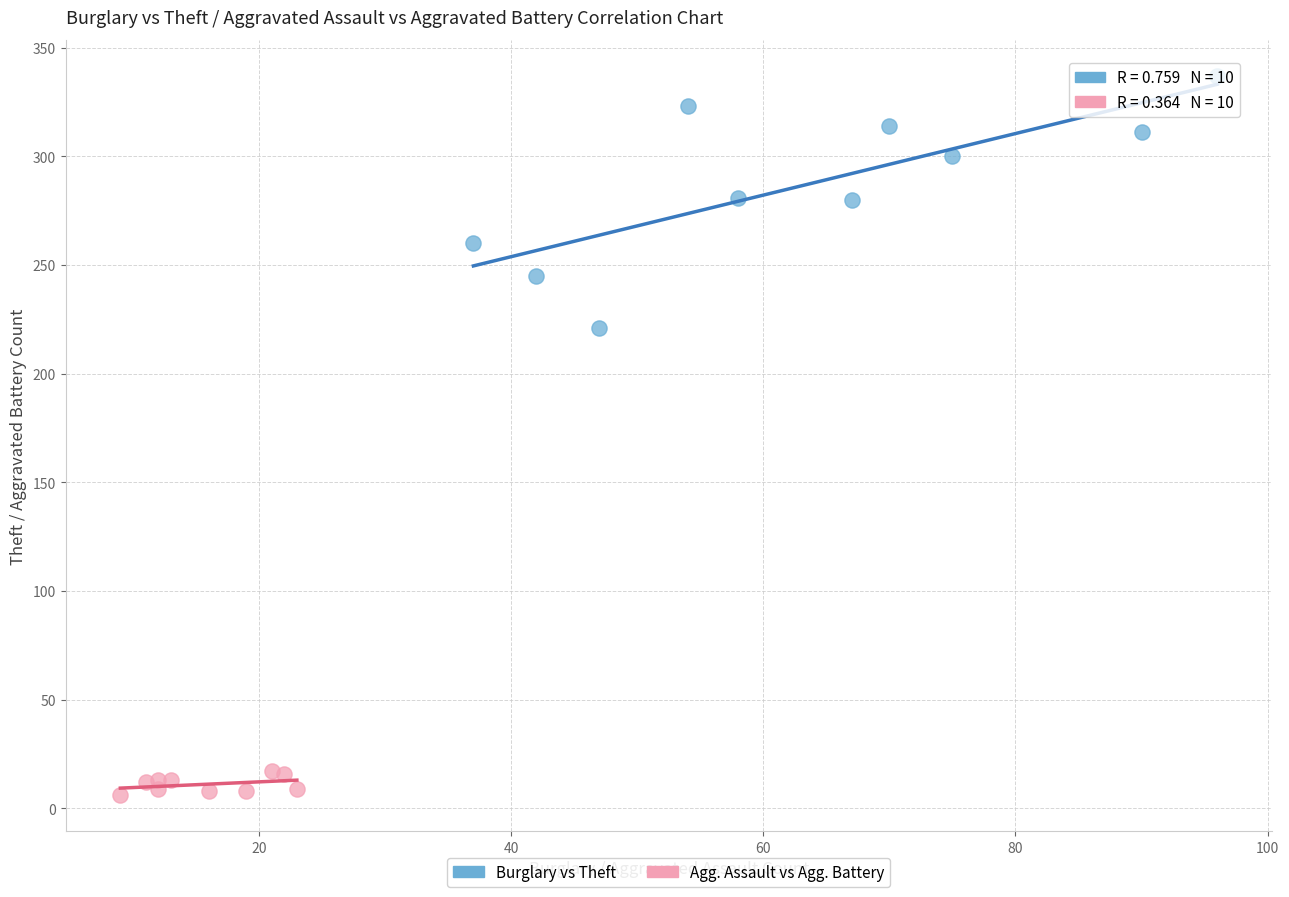

Which series has the largest Y range (max minus min)?

Burglary vs Theft